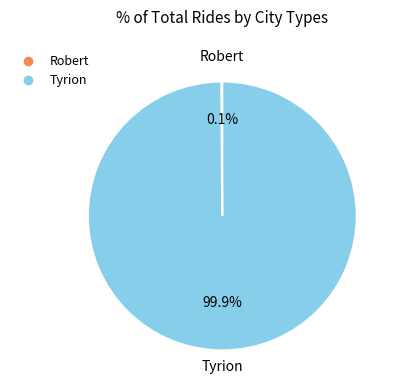

Which category has the biggest portion of the pie?

Tyrion